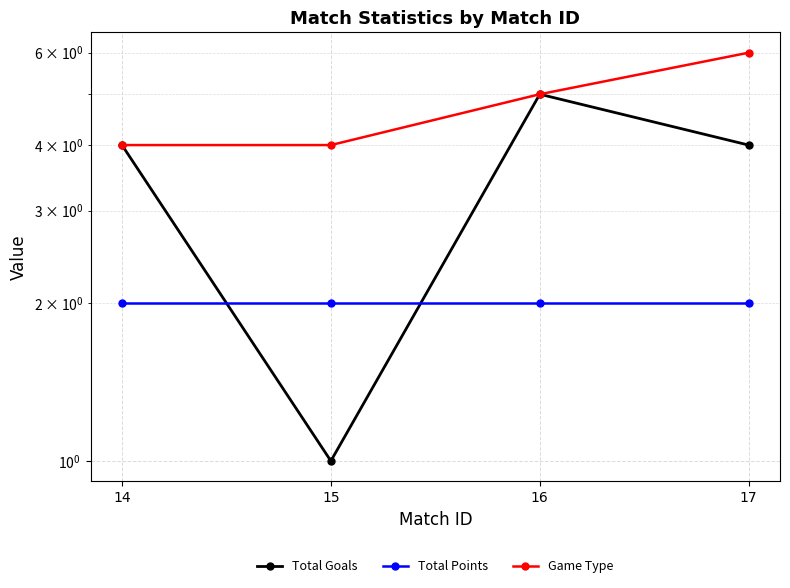

Which category has the lowest value across all series?

15